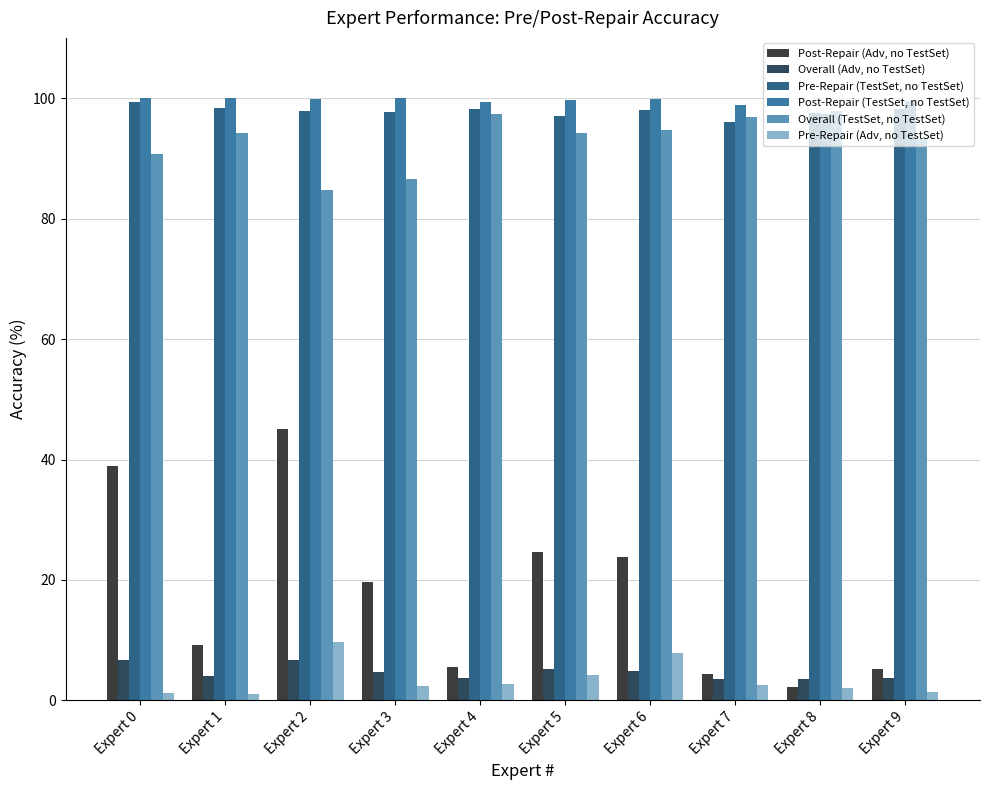

What is the average value of the Post-Repair (Adv, no TestSet) series?

17.9